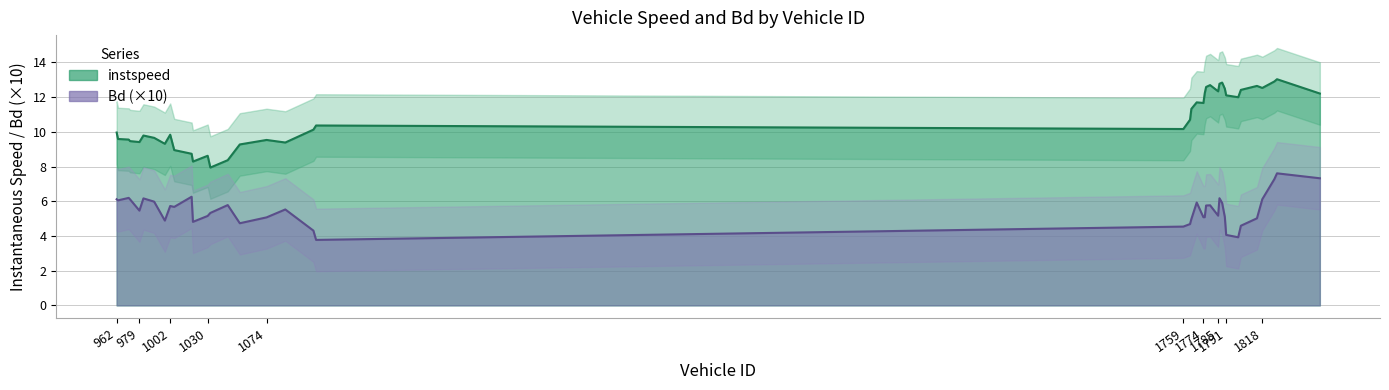

How many lines are shown in the chart?

2